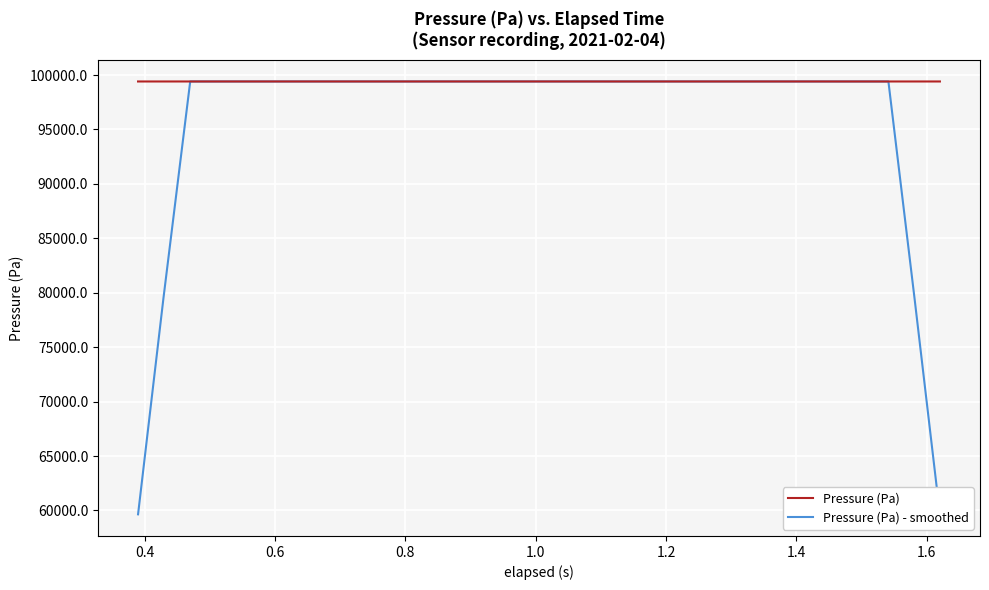

What is the maximum value for Pressure (Pa) - smoothed?

99410.4